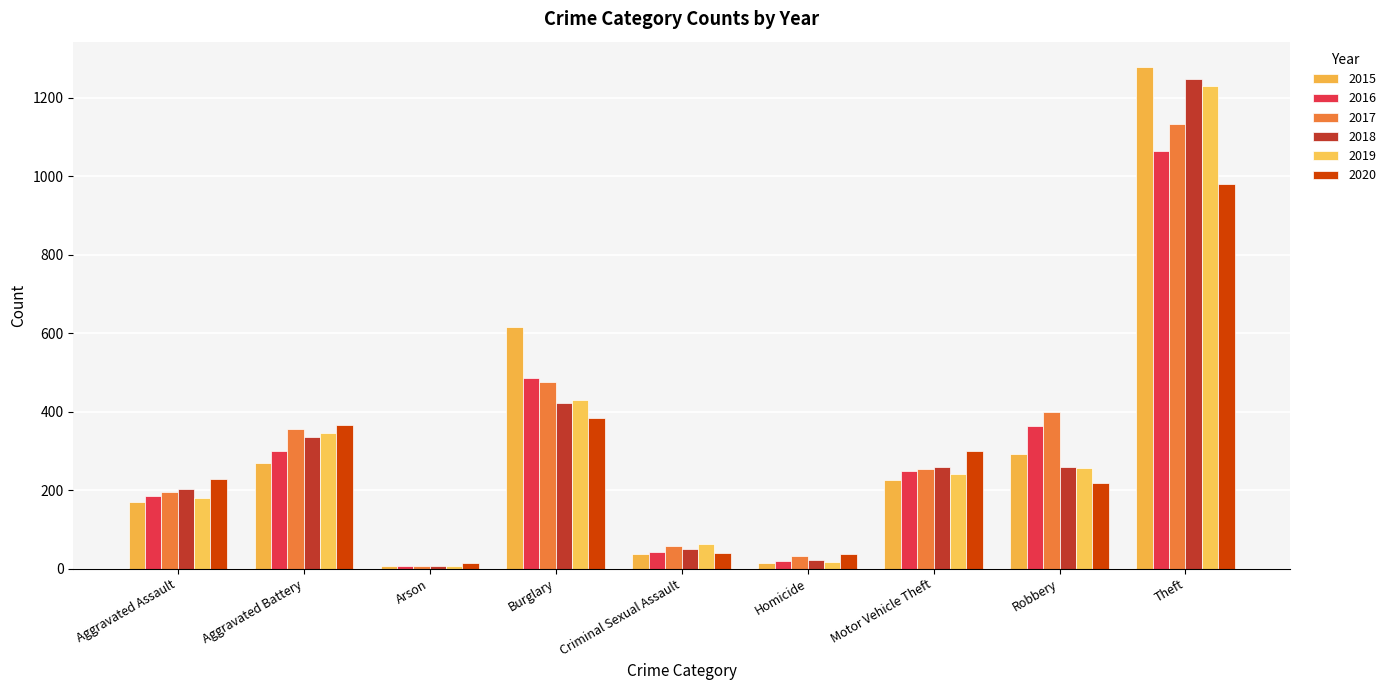

What is the difference between the second highest and minimum values in the 2016 series?

481